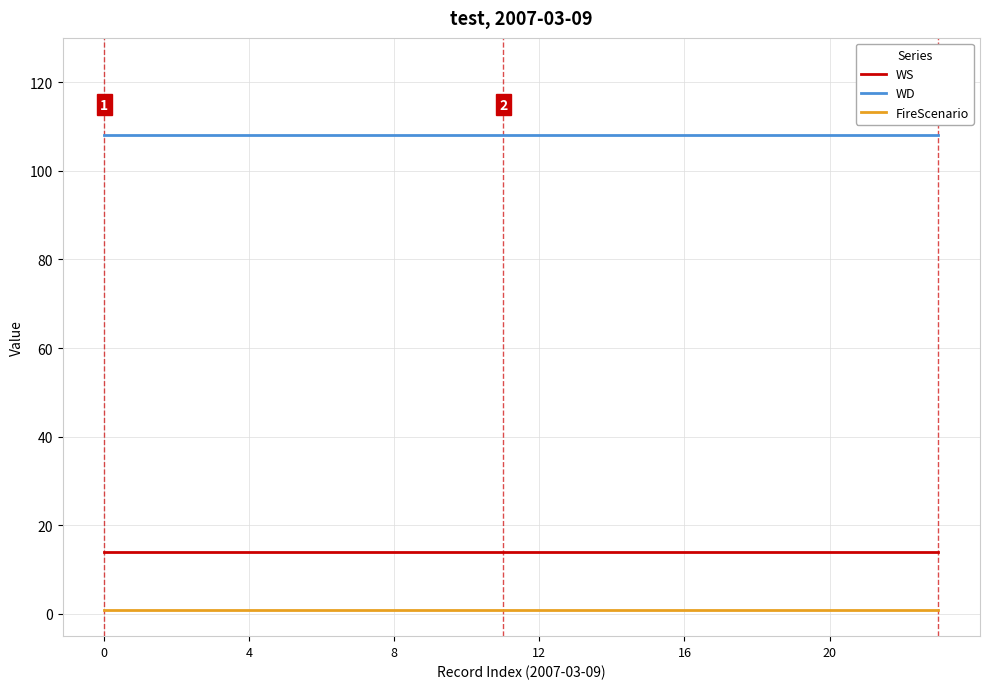

Which series has the largest total across all categories?

WD